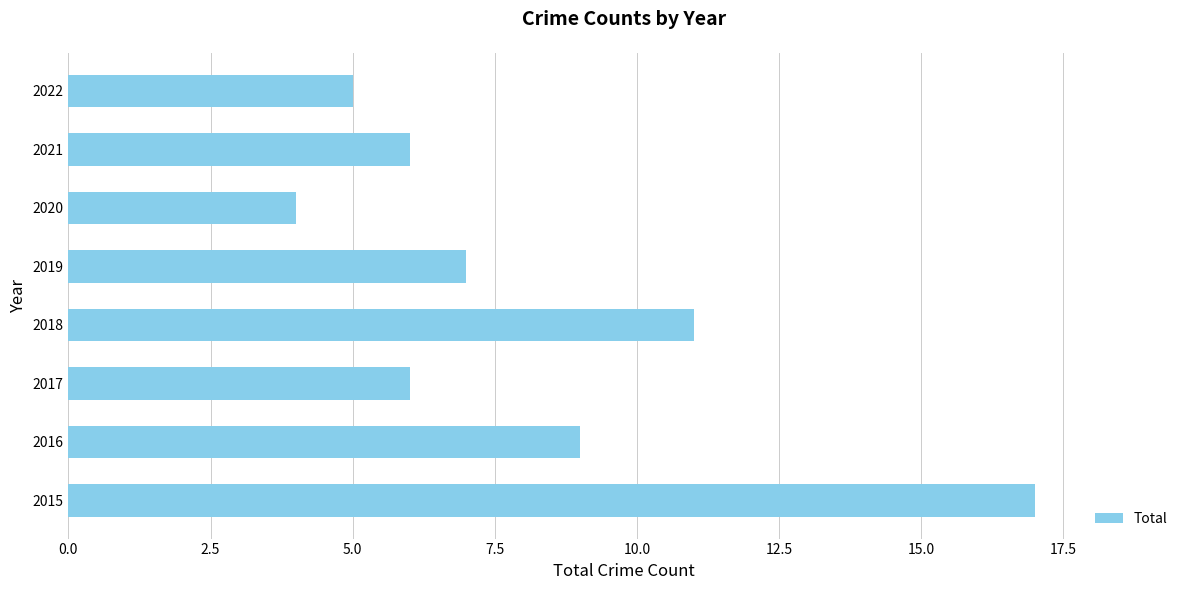

Read the value at 2018.

11